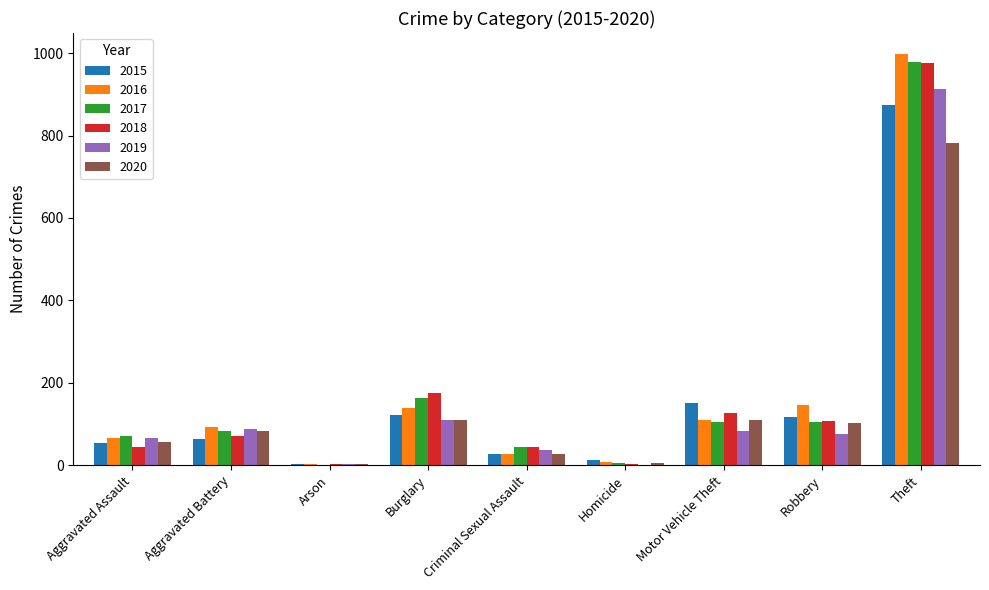

What is the sum of all 2019 values?

1374